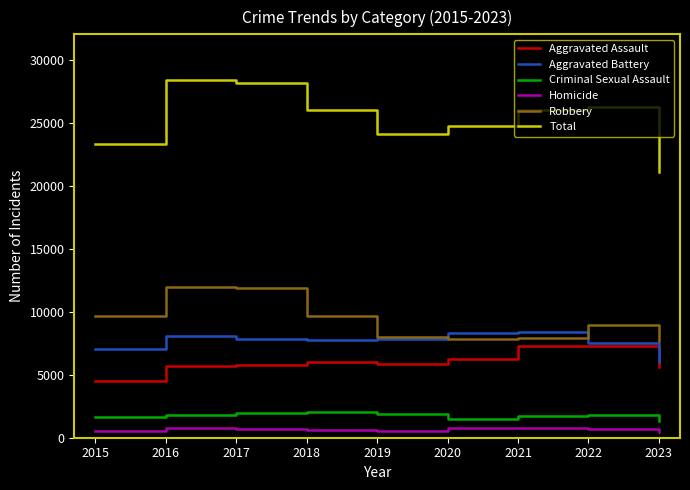

Which series changed the most between 2019 and 2023?

Total